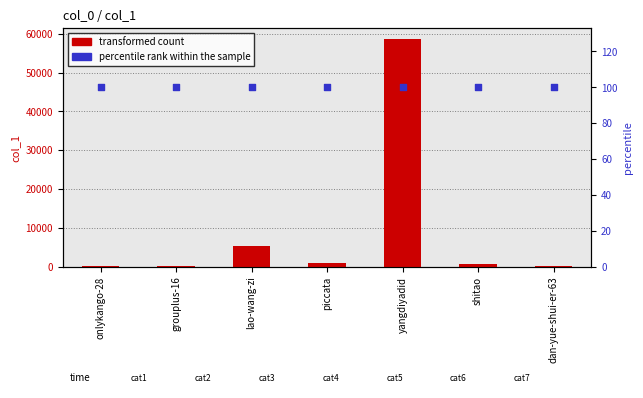

At how many categories does at least one series exceed 18875?

1